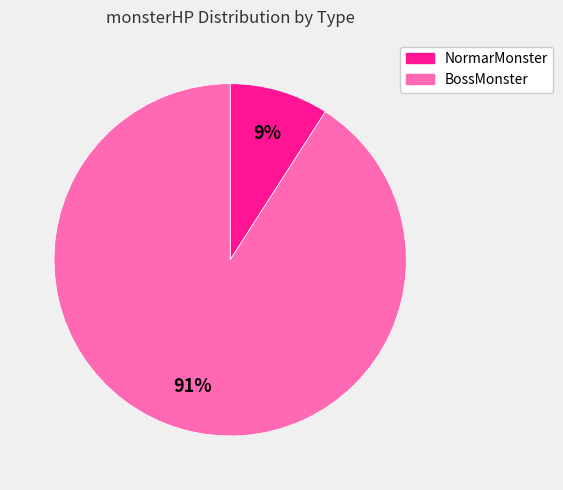

To the nearest percent, what is the difference between the largest and smallest slice percentages?

82%